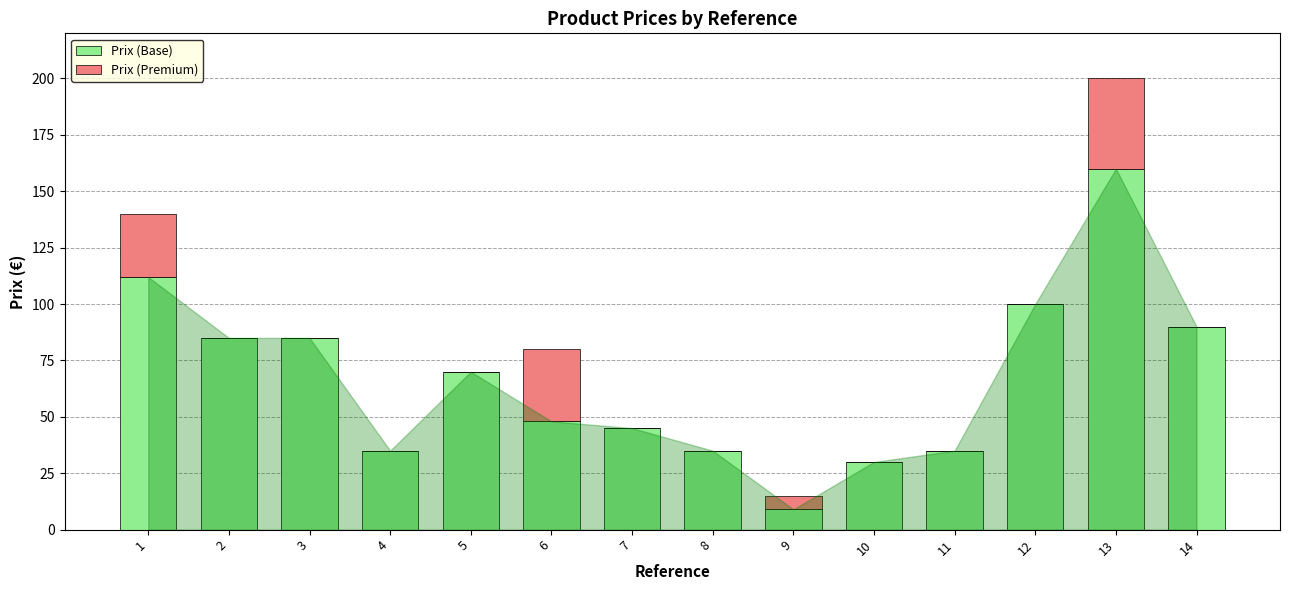

Count the number of data series in this chart.

2